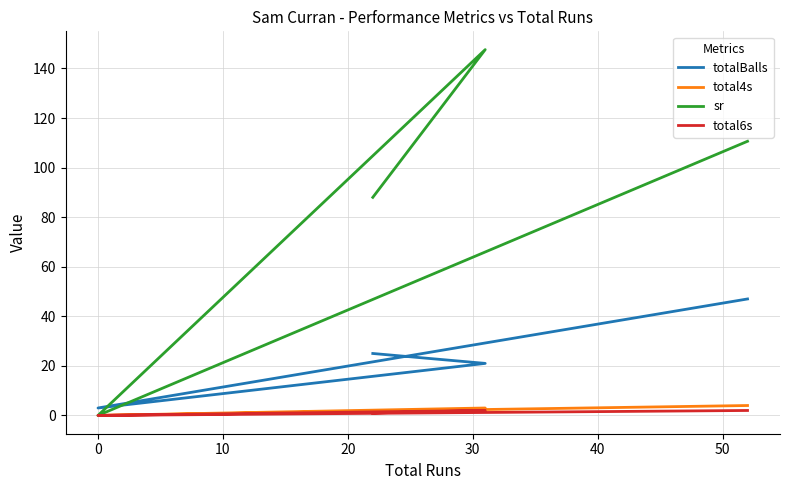

Reading left to right, list all the values displayed in this chart.

totalBalls: 25.0	21.0	3.0	47.0
total4s: 1.0	3.0	0.0	4.0
sr: 88.0	147.6	0.0	110.6
total6s: 1.0	2.0	0.0	2.0